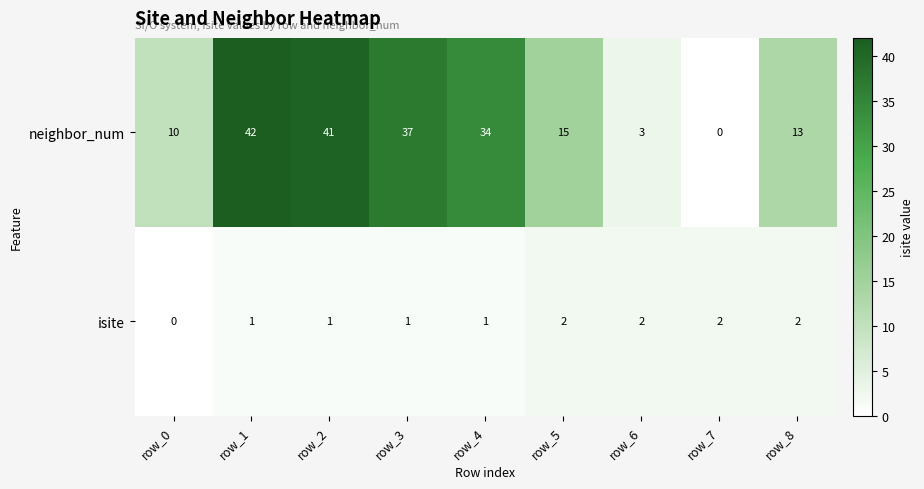

The value of isite at row_5 is 1. True or false?

False